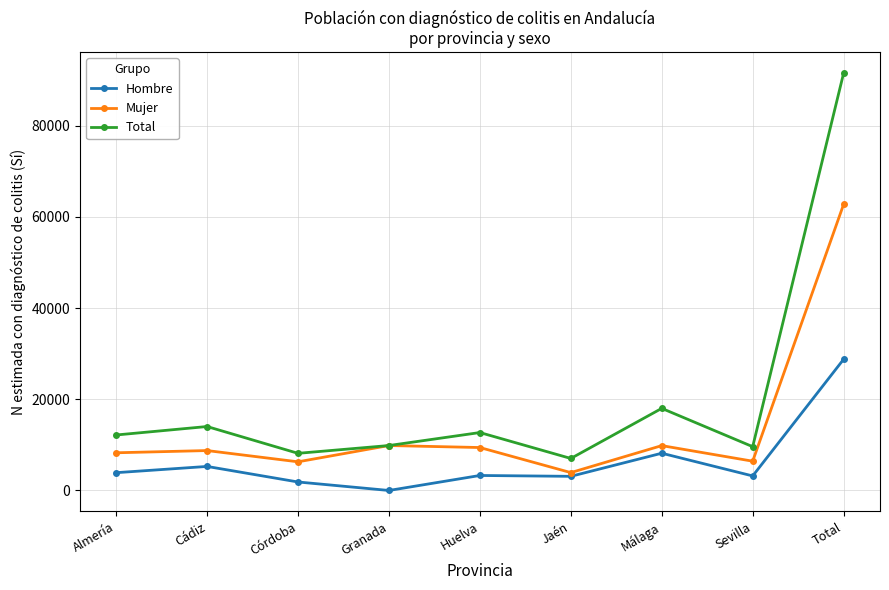

How many values in the Total series are below 12162?

4